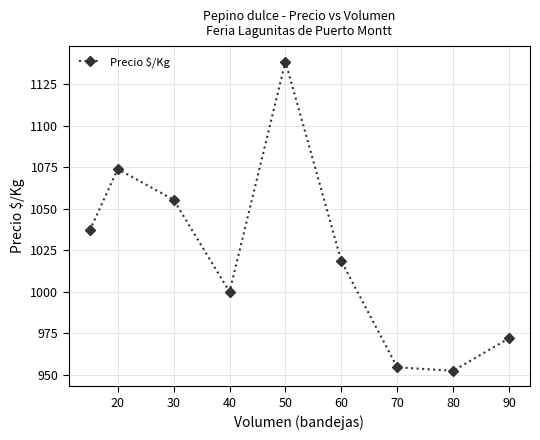

What is the average value?

1022.5